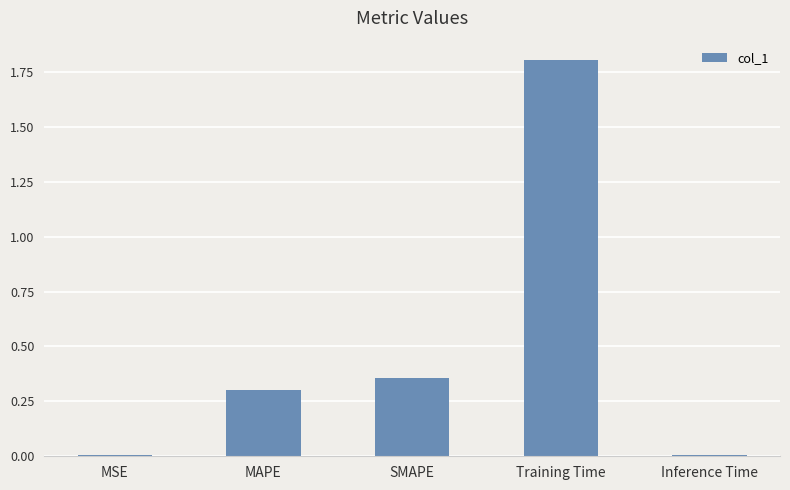

Which label corresponds to the largest value in the chart?

Training Time